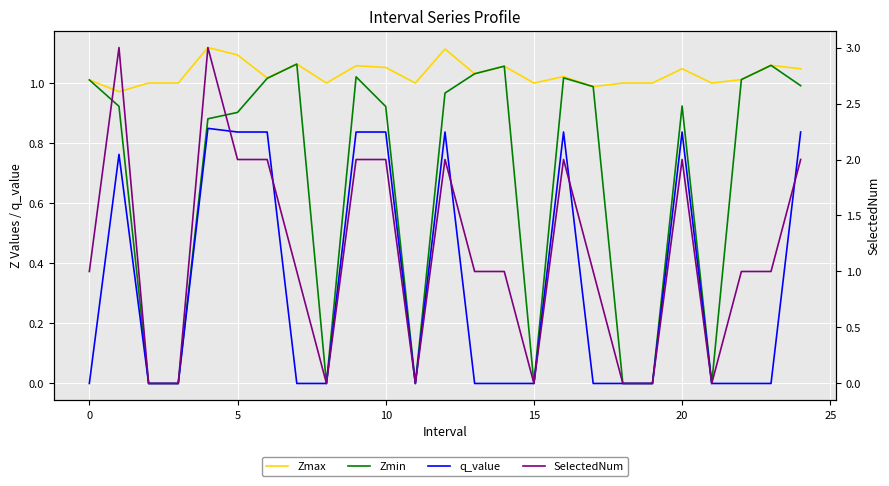

What is the sum of all Zmax values?

25.8